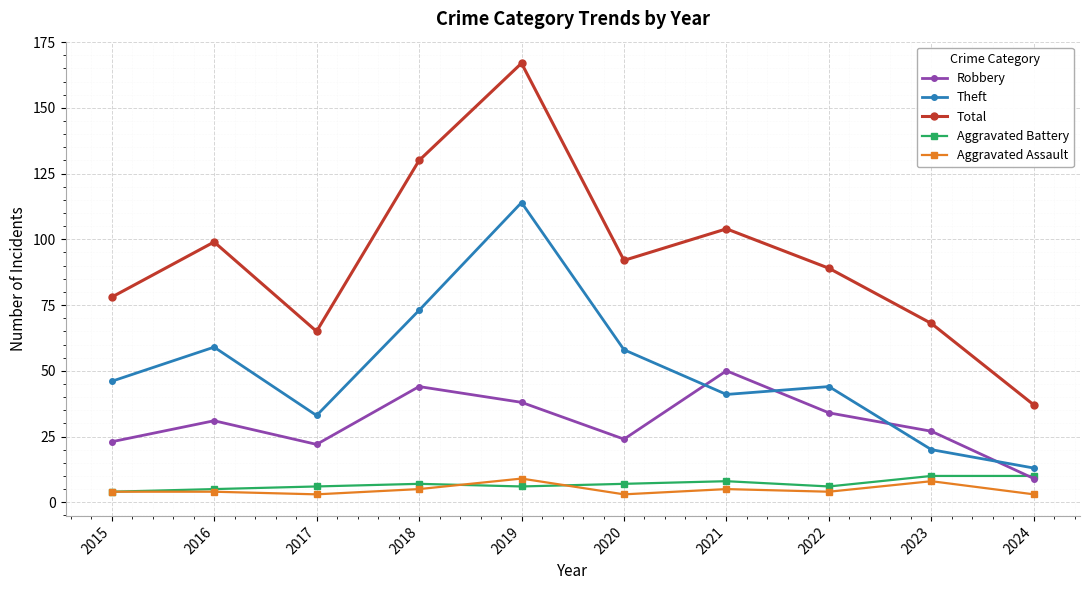

True or false: Theft has more than 0 interior local peaks.

True